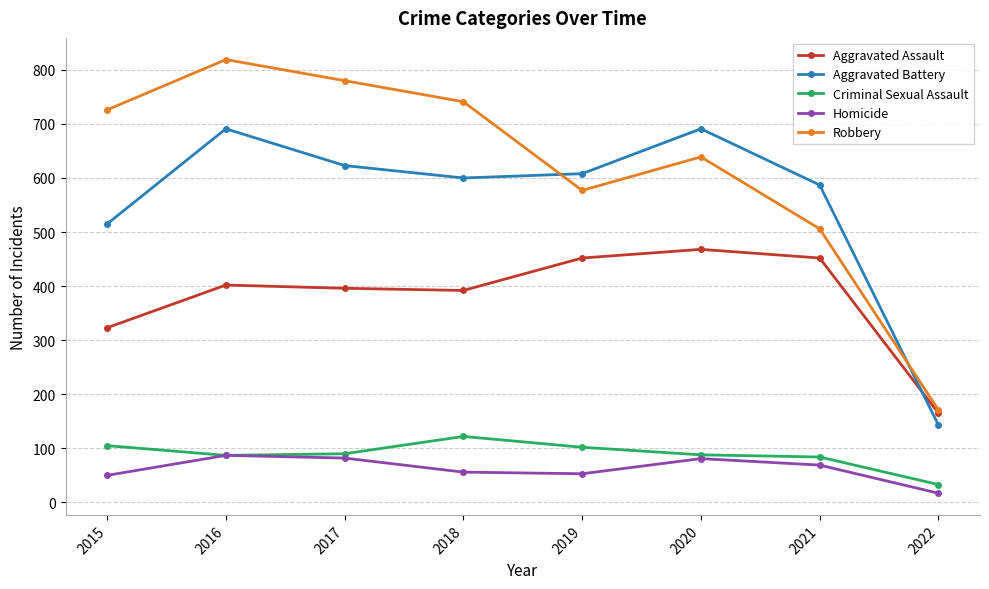

At which category is the sum across all series the highest?

2016